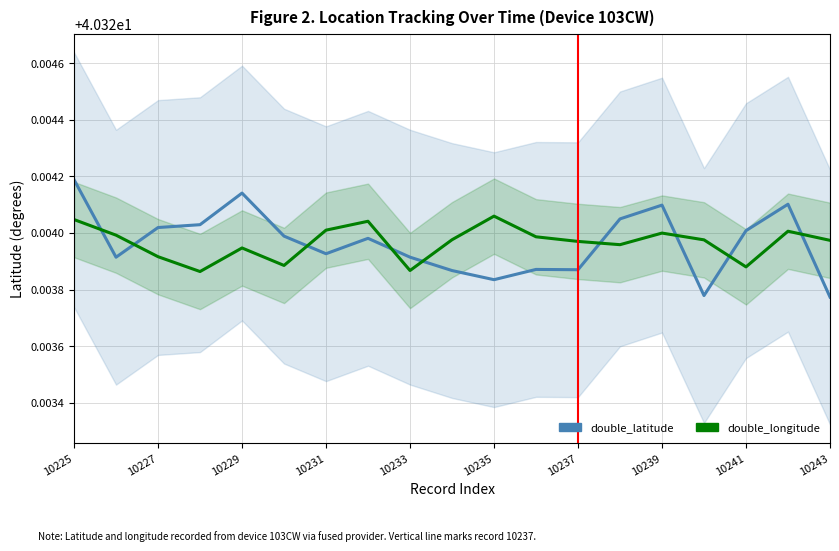

What are all the series names shown in the legend?

double_latitude, double_longitude